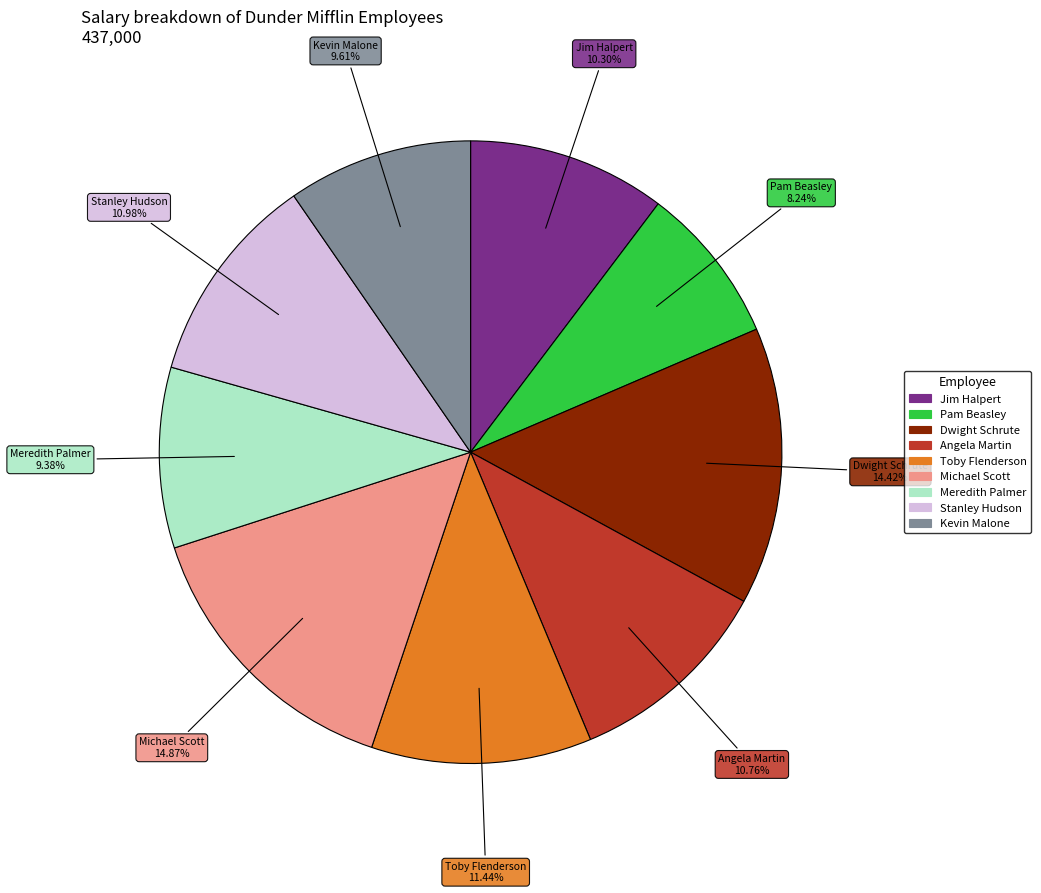

Does Angela Martin represent more than half of the total?

No